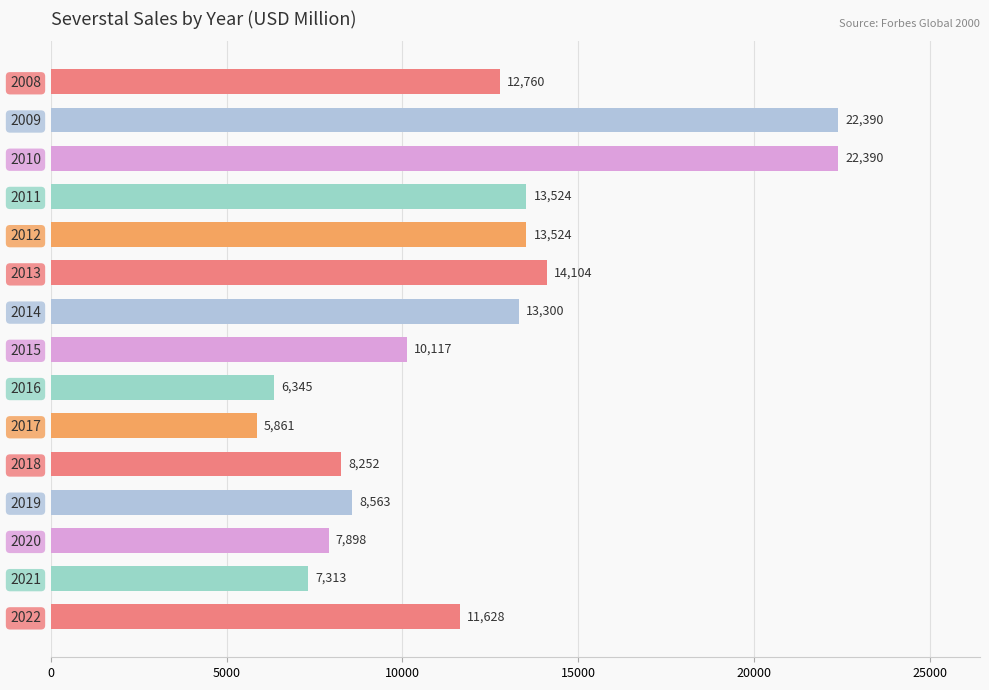

What is the value of the 5th bar from the top?

13524